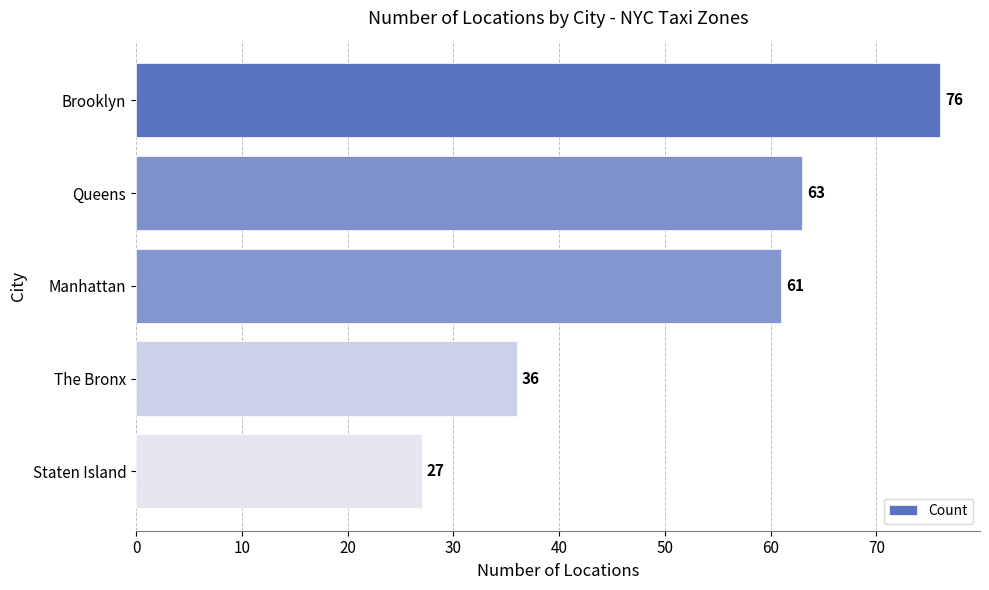

What is the ratio of the value at The Bronx to the value at Staten Island?

1.3